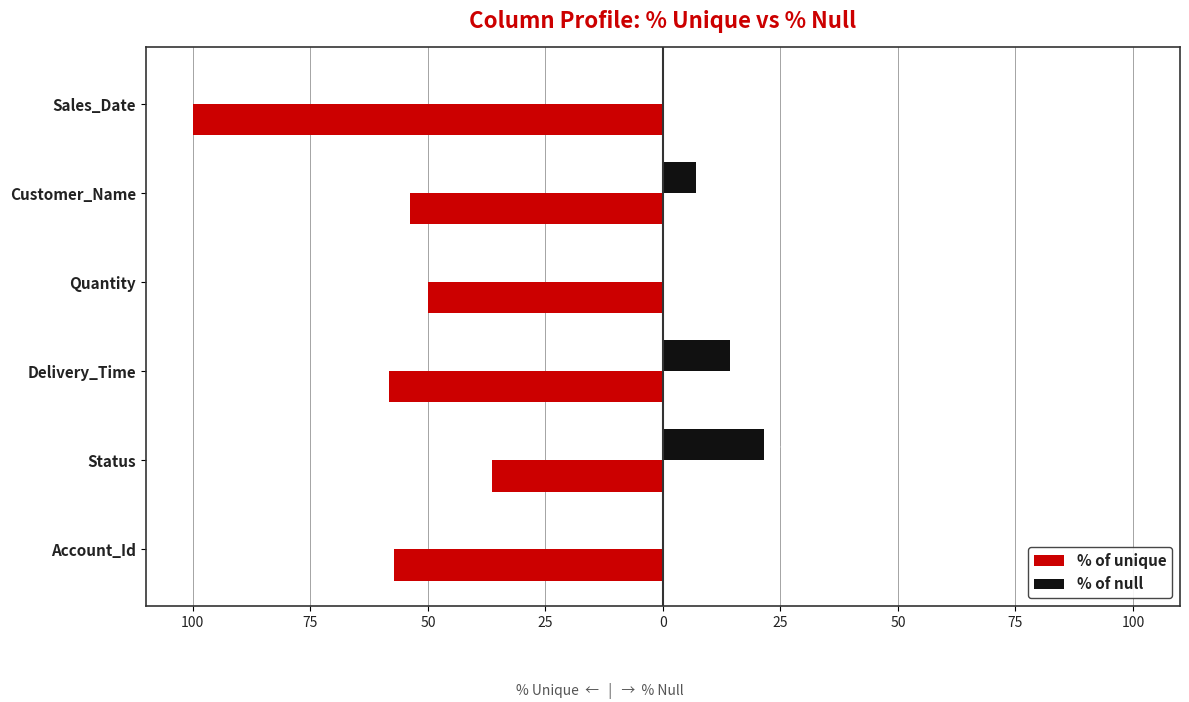

What are all the series names shown in the legend?

% of unique, % of null